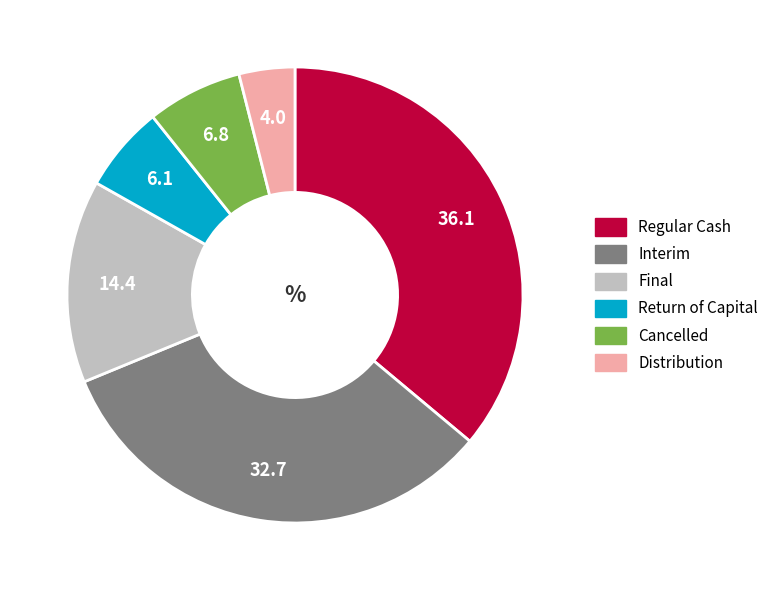

What is the largest slice in the pie chart?

Regular Cash